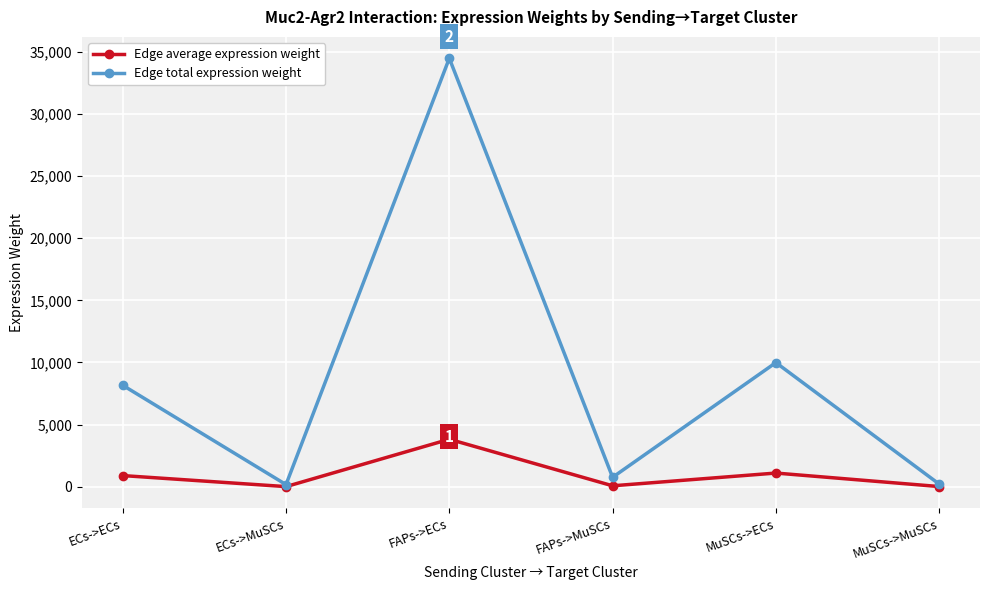

What is the difference between the maximum and second lowest values in the Edge average expression weight series?

3804.2